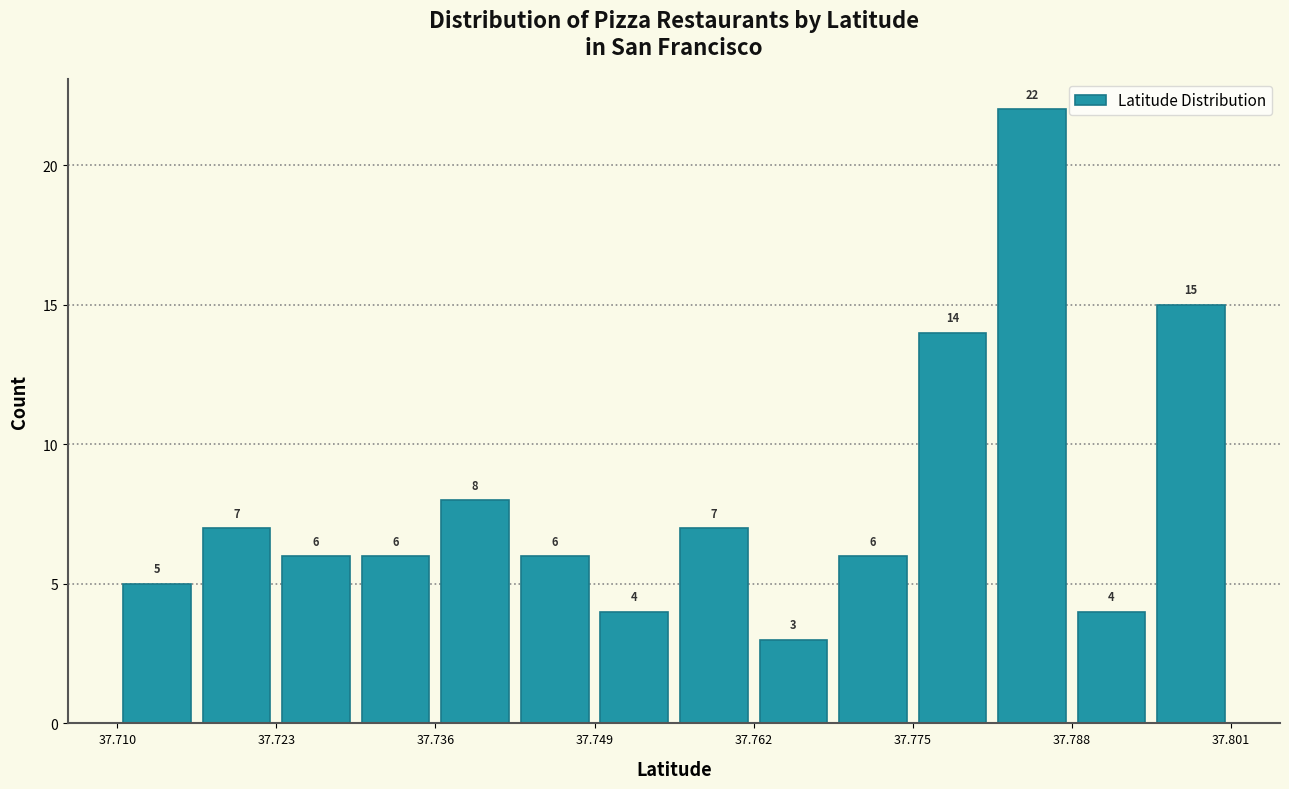

Around what value on the x-axis is the tallest bar? Give the approximate position of its centre, as read against the axis.

37.784